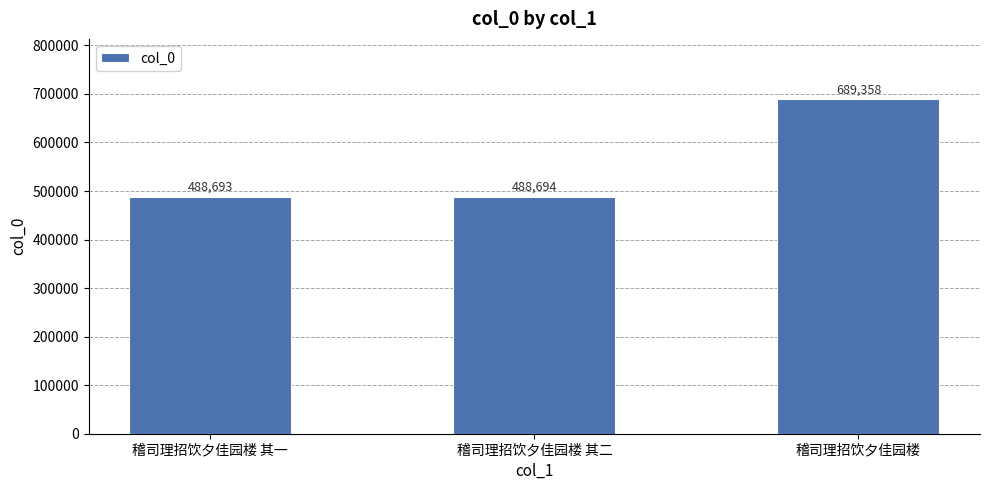

What is the difference between the maximum and second lowest values?

200664